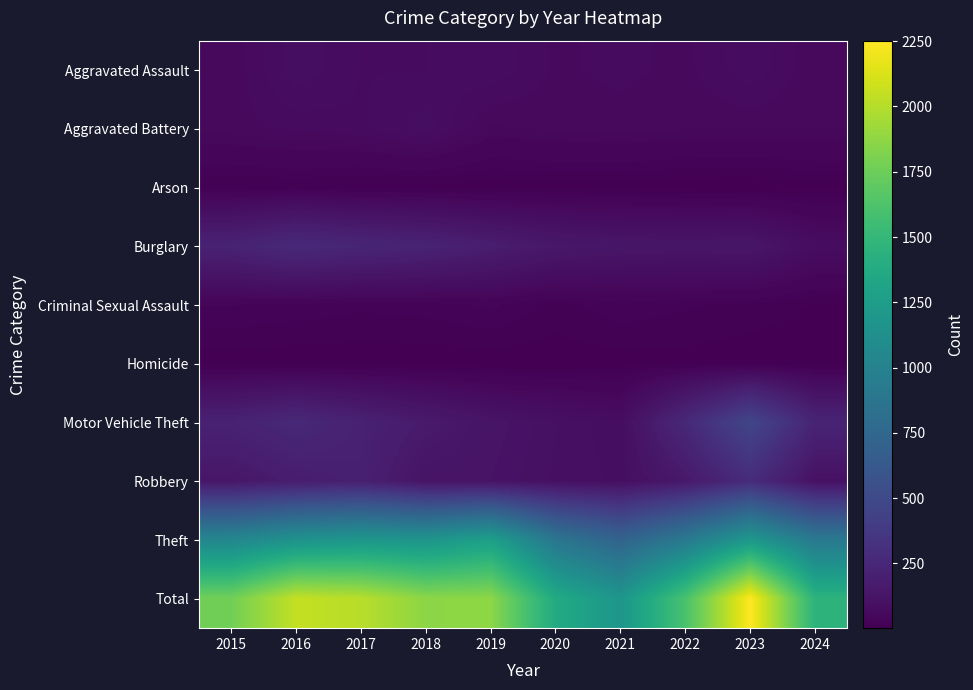

What is the difference between the highest and lowest values at 2019?

1862